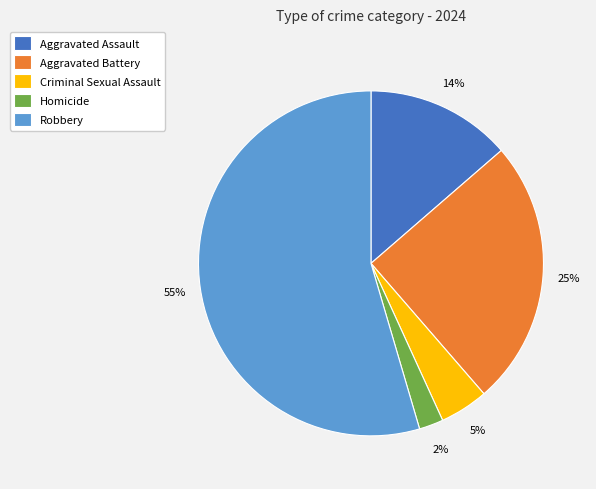

How many slices are in this pie chart?

5